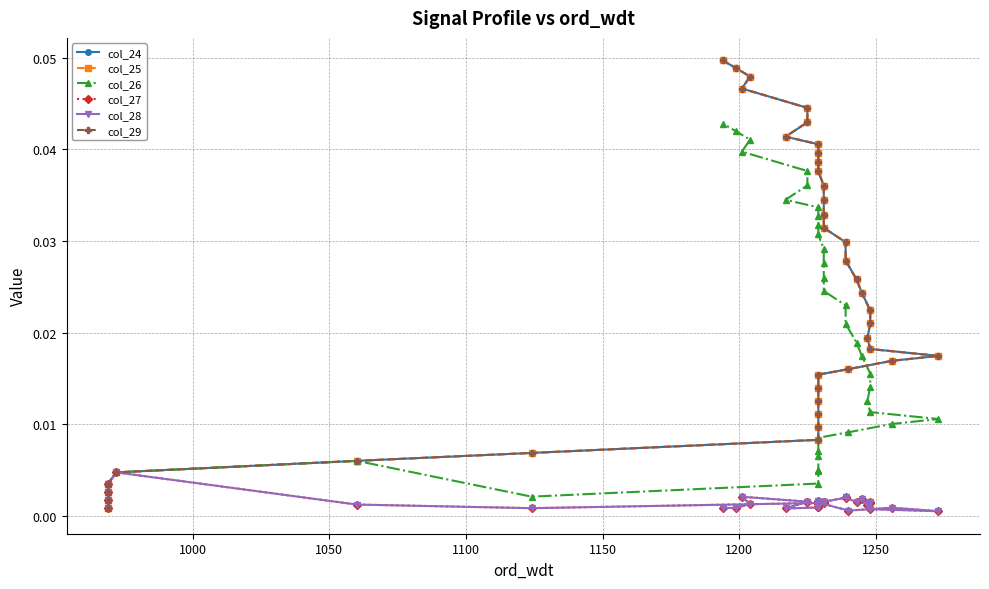

How many lines are shown in the chart?

6